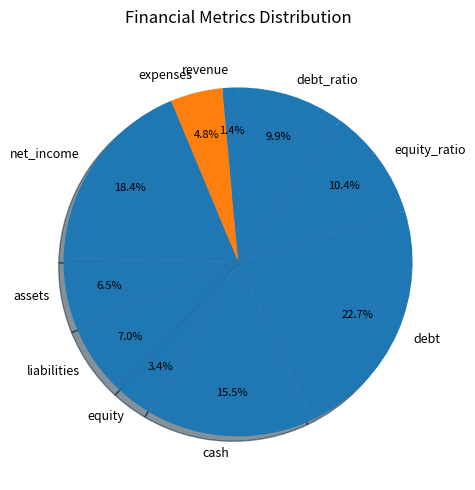

Between liabilities and equity, which is larger?

liabilities